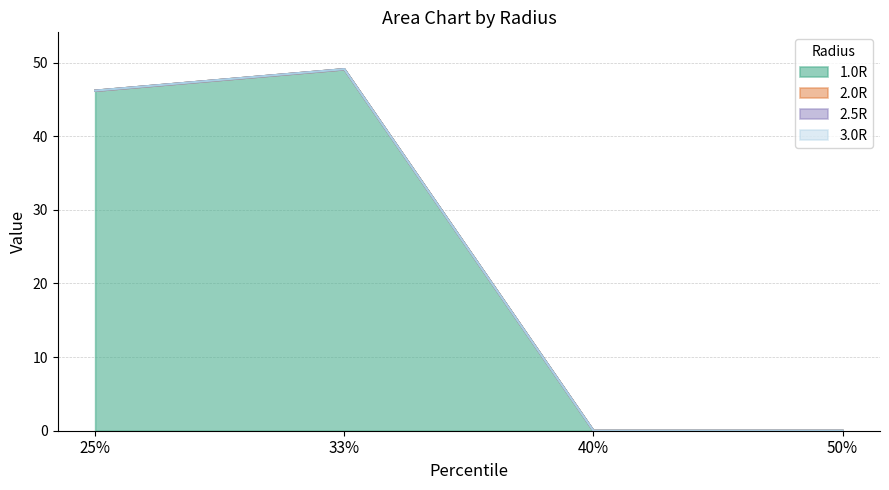

What position from the left is 50%?

4